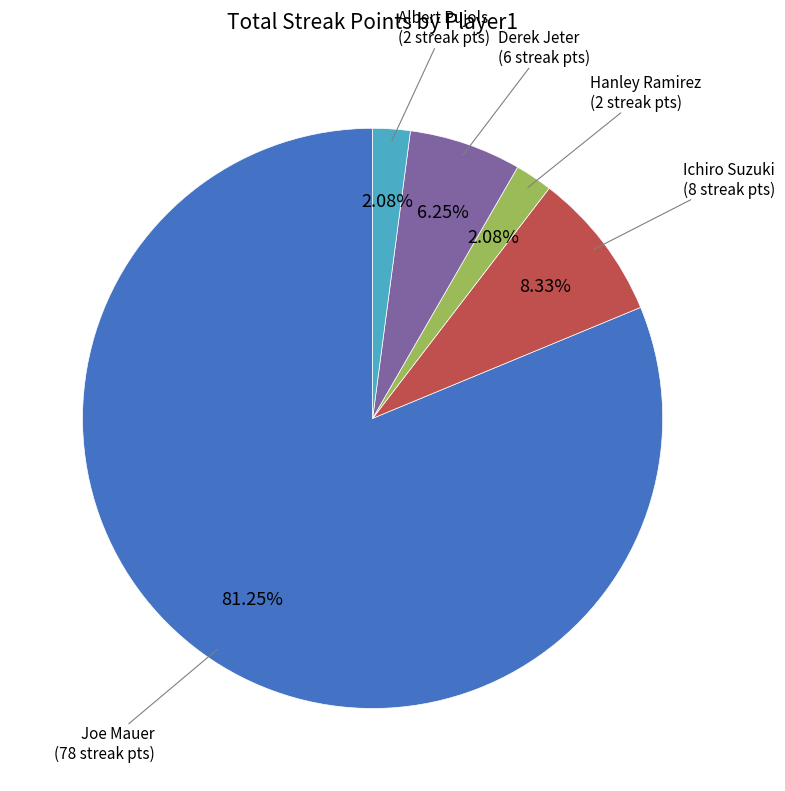

Is there a majority slice in this chart?

Yes